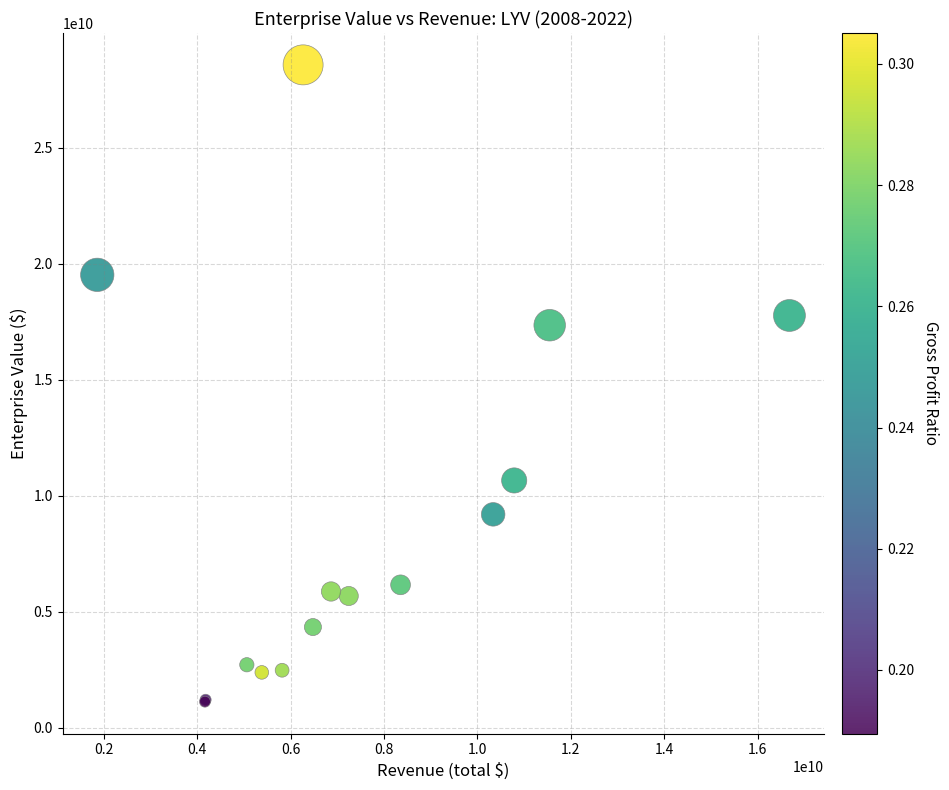

What Y value in the scatter plot is closest to 14847482785?

17349736283.1